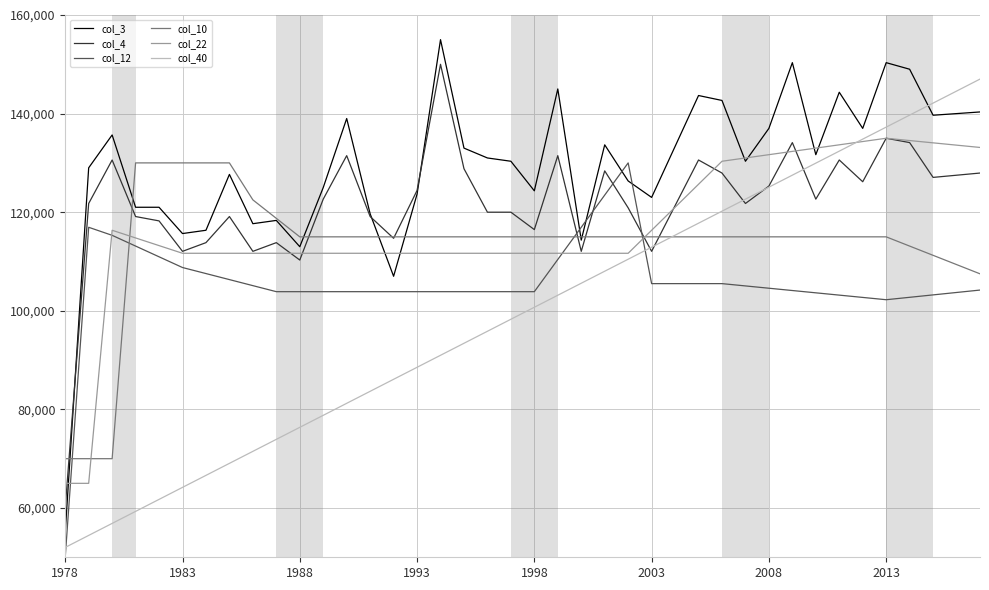

Which series has the largest range (max minus min)?

col_3